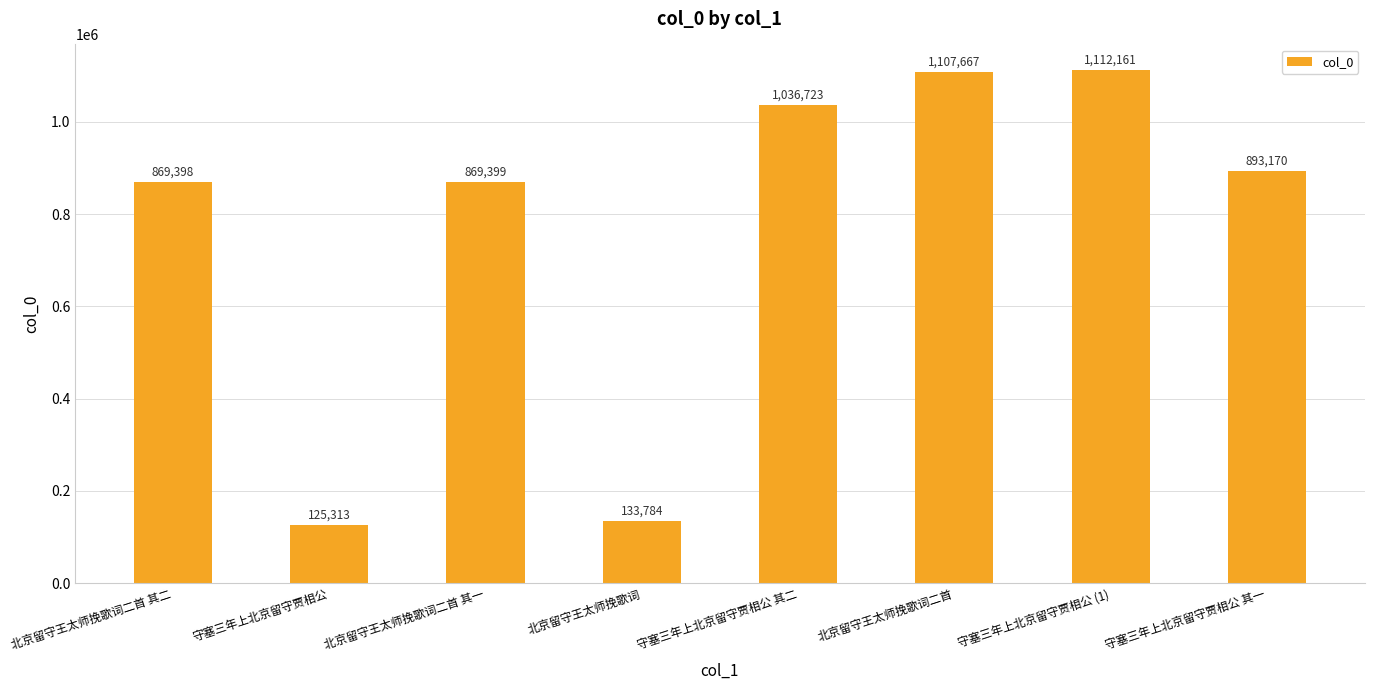

What is the difference between the second highest and minimum values?

982354